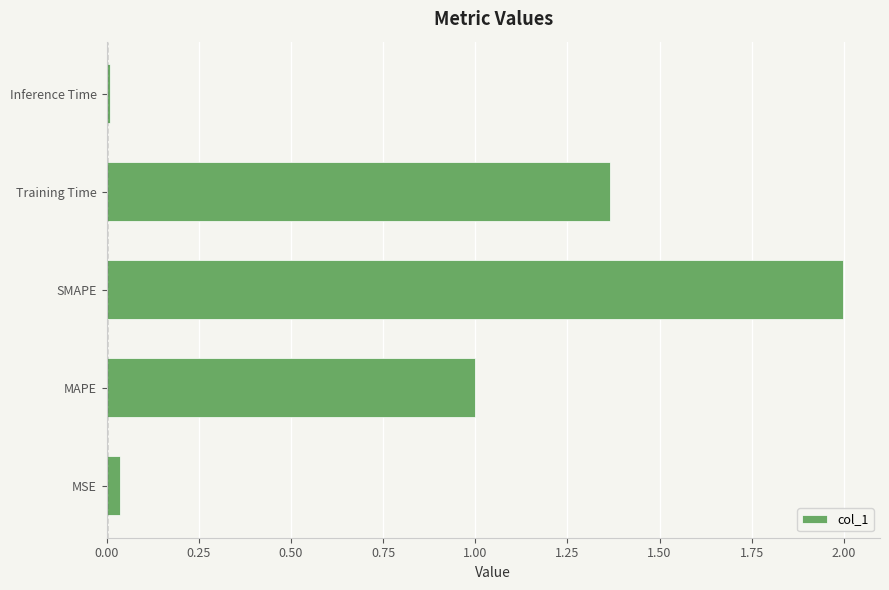

At which category does the chart reach its peak across all series?

SMAPE